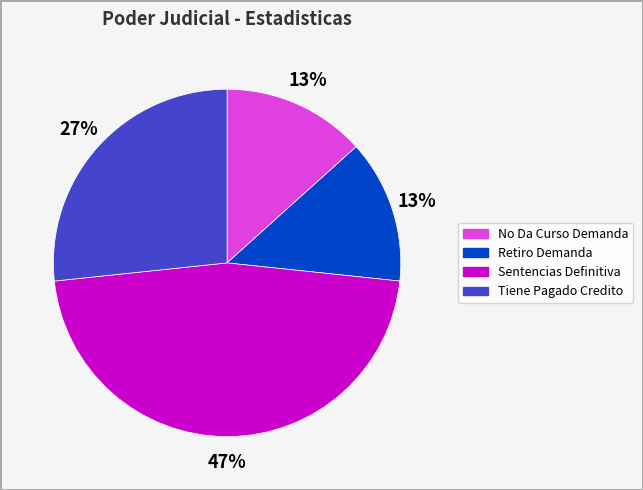

To the nearest percent, what is the combined percentage of Sentencias Definitiva and Retiro Demanda?

60%